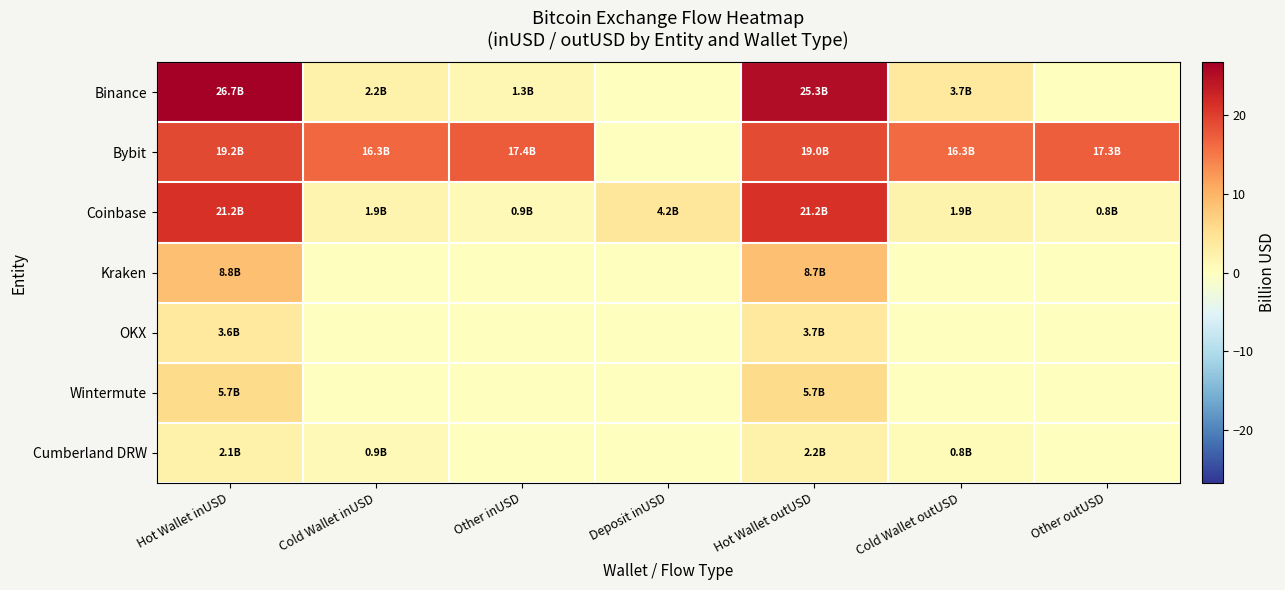

What is the maximum value shown in the chart?

26.7